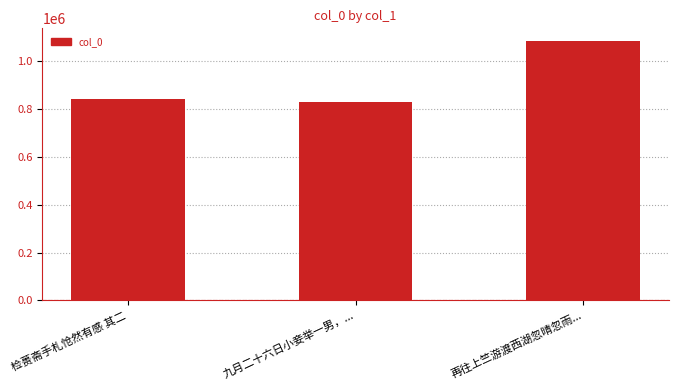

Where is the data nearest to the value 958108?

检蒉斋手札怆然有感 其二